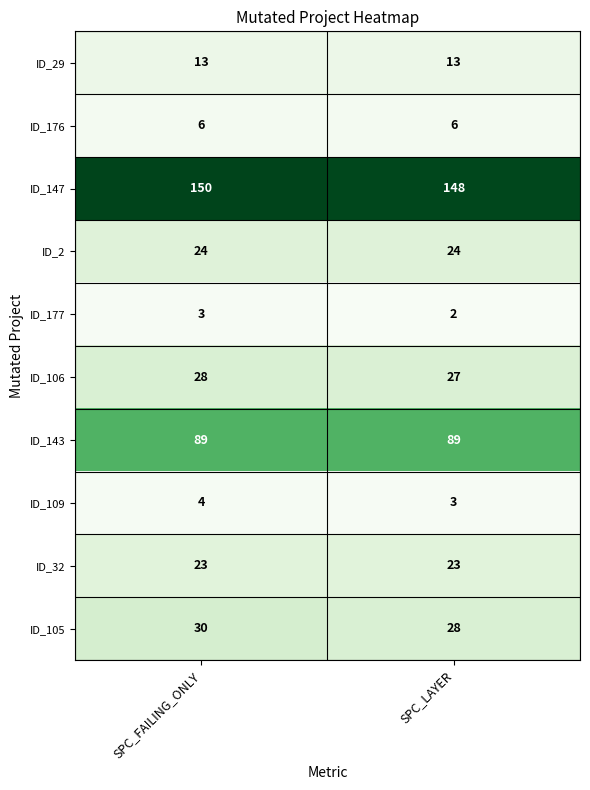

At how many categories does at least one series exceed 132?

2